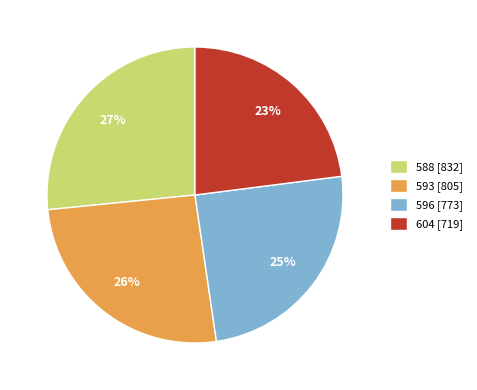

To the nearest percent, what is the average slice percentage?

25%